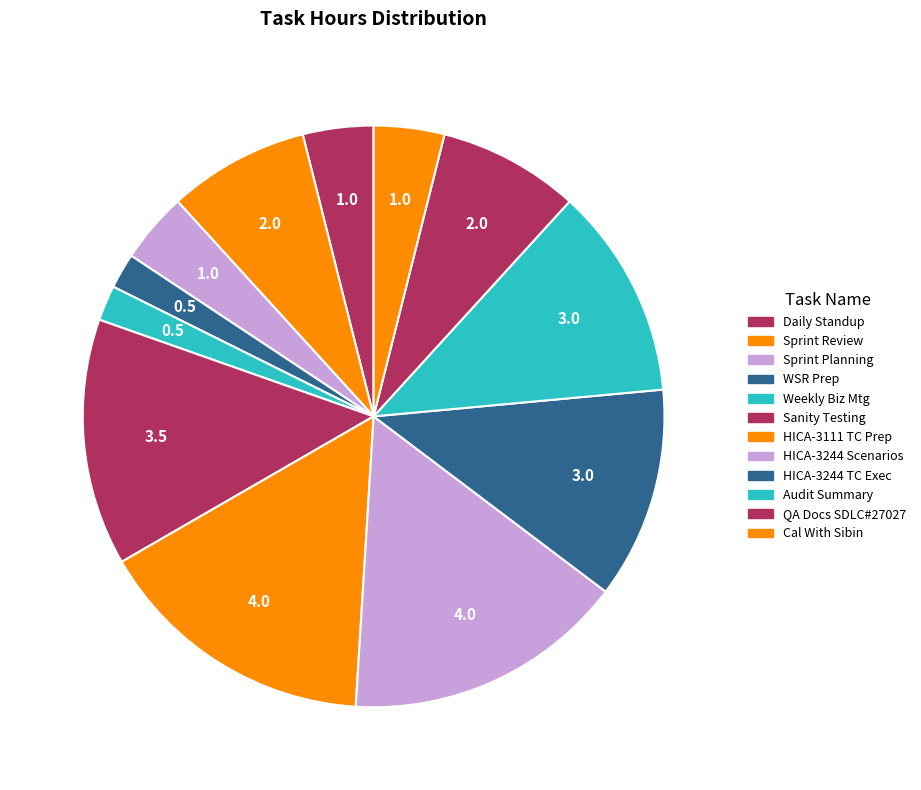

How many segments does this pie chart have?

12